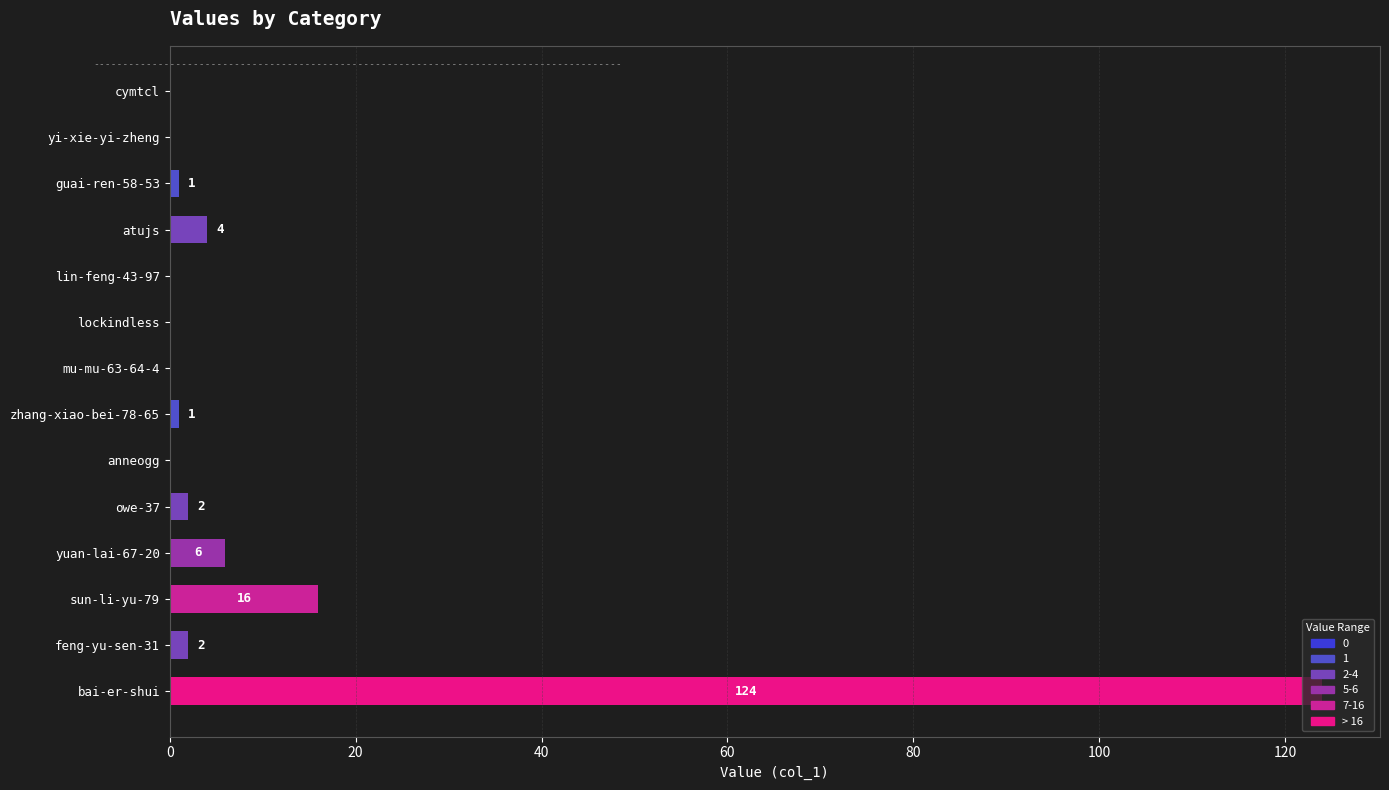

The value at mu-mu-63-64-4 is 0. True or false?

True